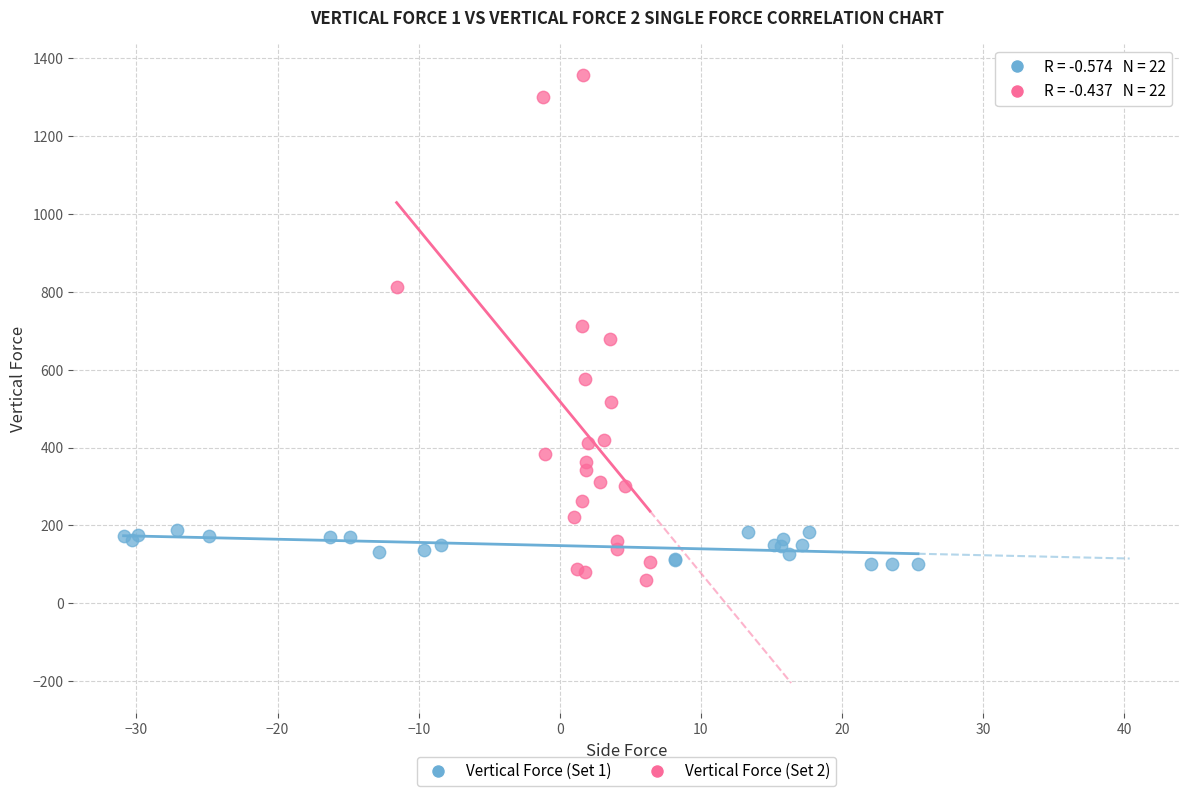

Which series contains the lowest Y value?

Vertical Force (Set 2)